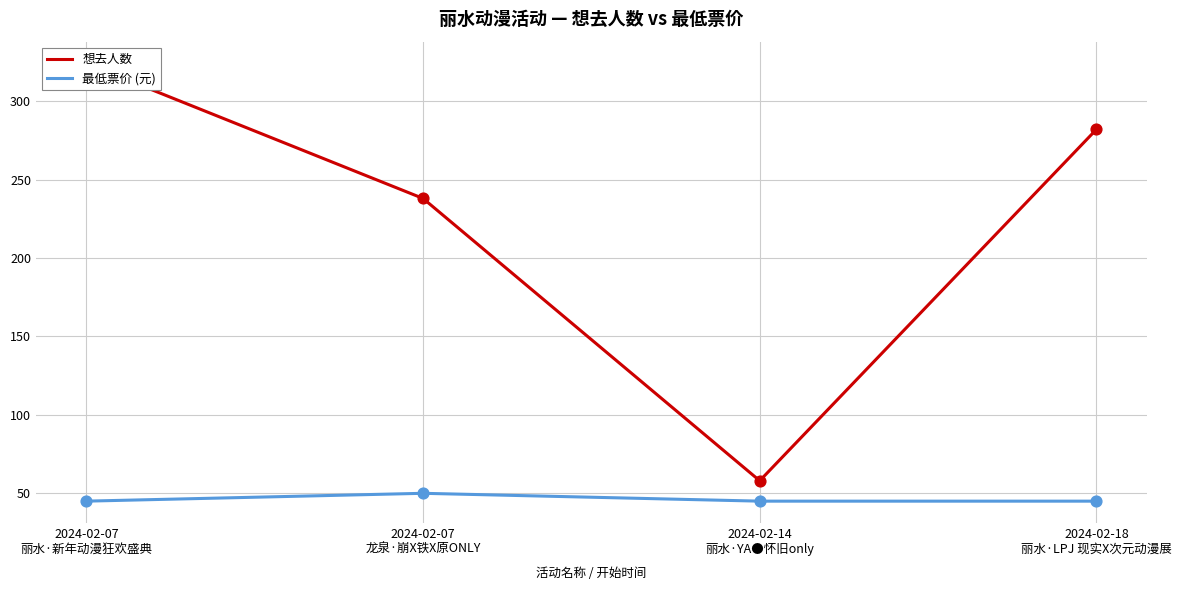

Is the value of 想去人数 at 2024-02-07
龙泉·崩X铁X原ONLY greater than the value of 最低票价 (元) at 2024-02-14
丽水·YA●怀旧only?

Yes